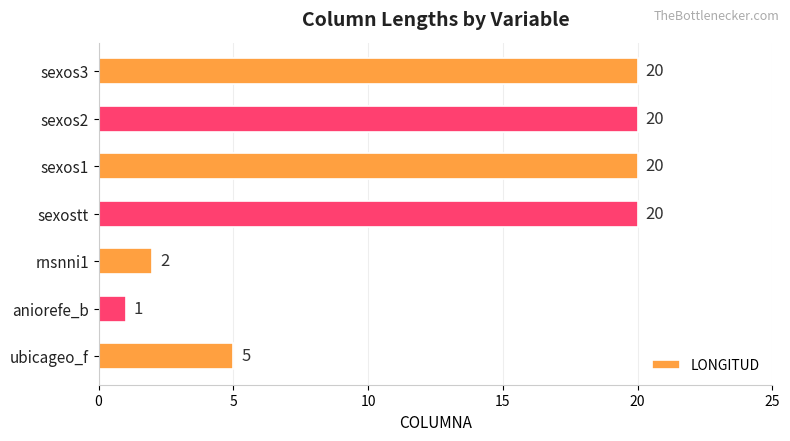

Which category has the lowest value across all series?

aniorefe_b